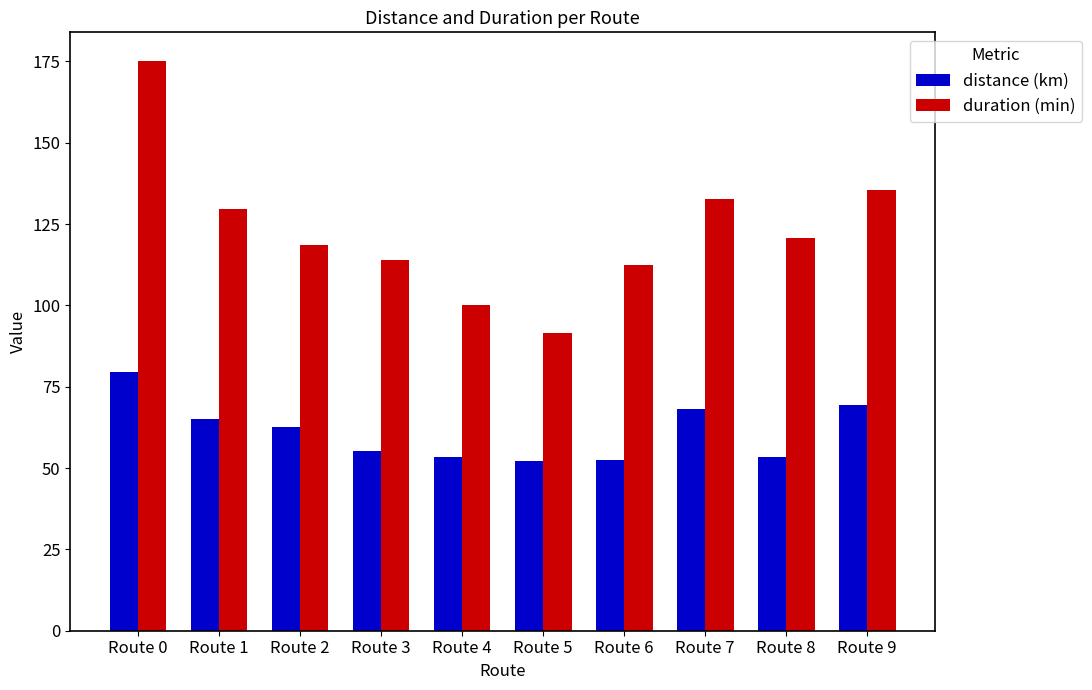

What is the minimum value for duration (min)?

91.7